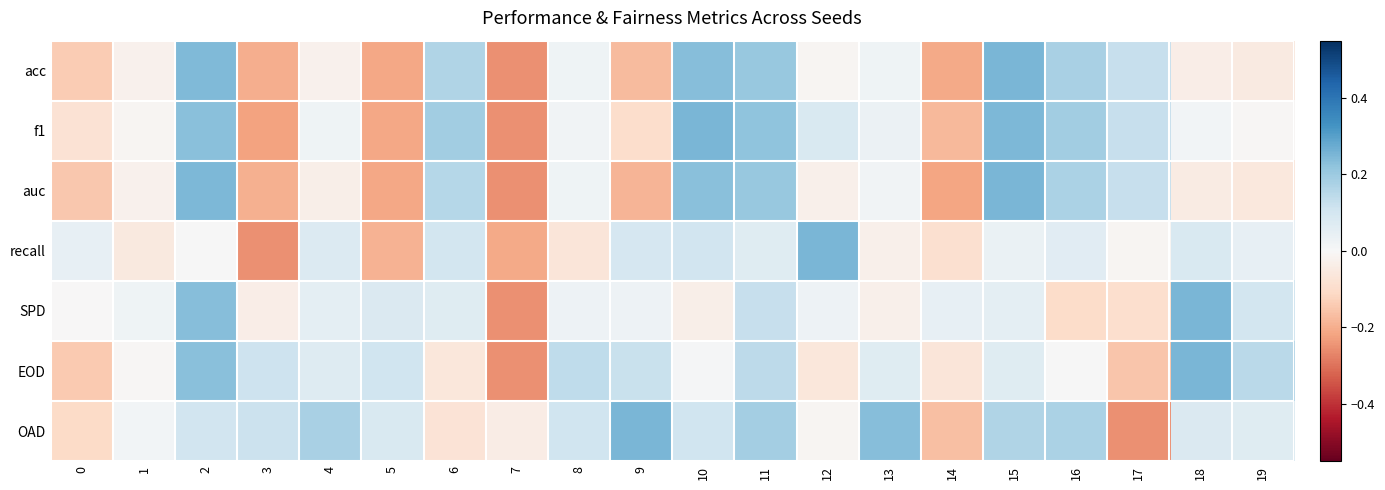

At how many categories does at least one series exceed 0?

19